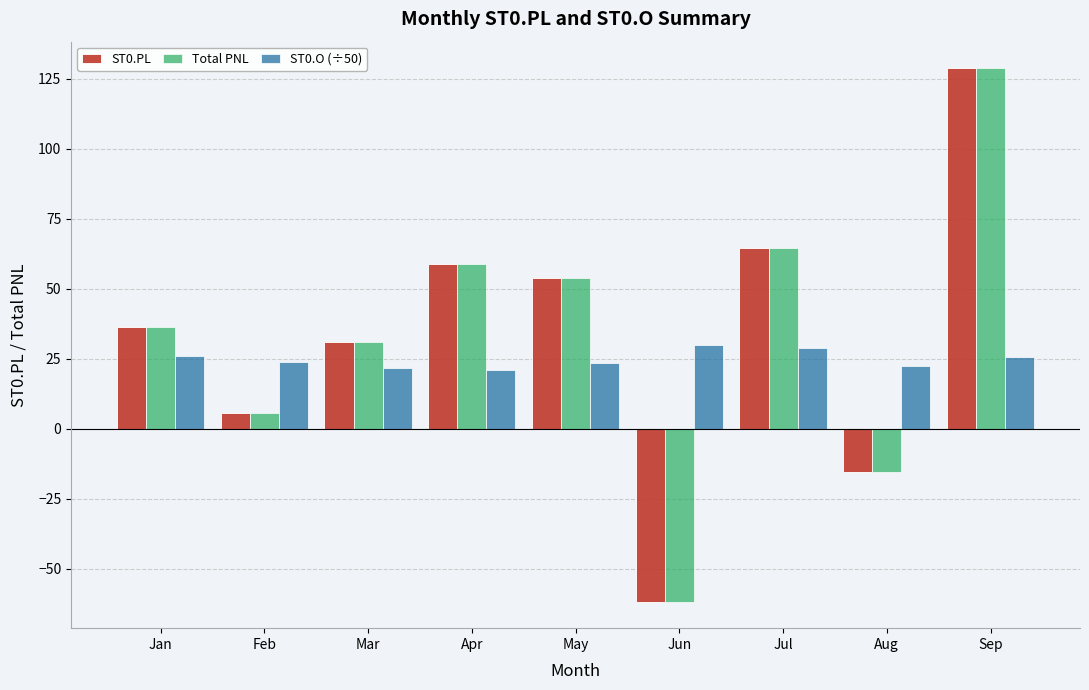

At how many categories does at least one series exceed 93?

1